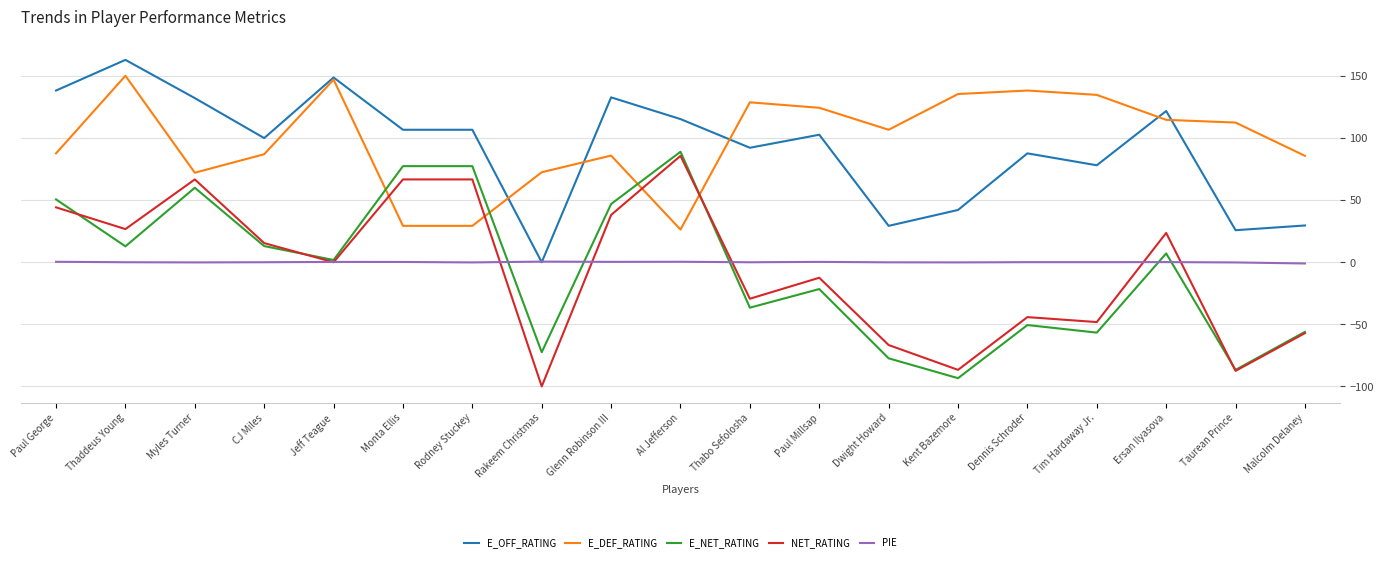

Which category has the lowest value across all series?

Rakeem Christmas